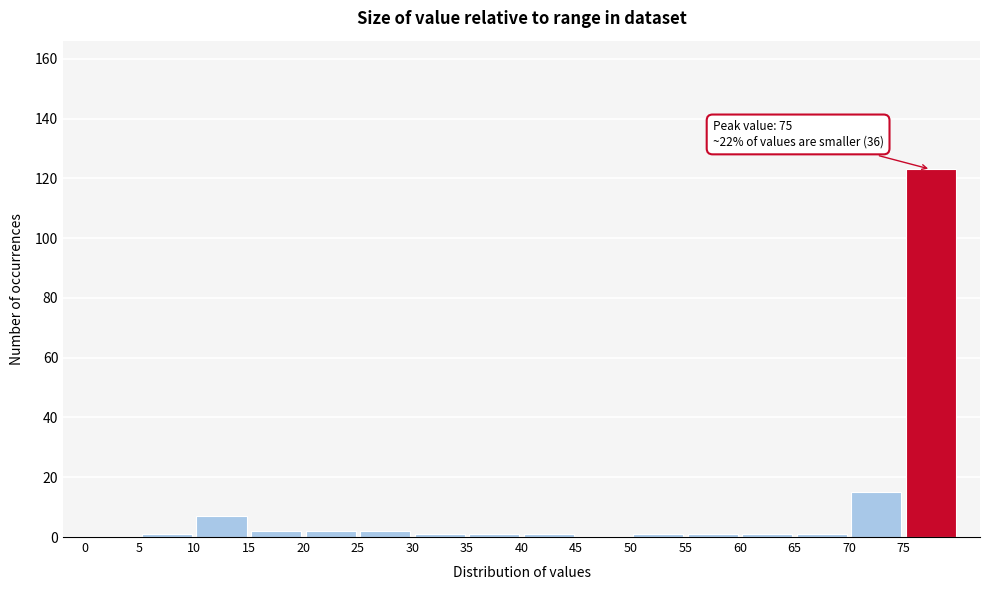

Over which range of the x-axis is the bar tallest?

75 to 80